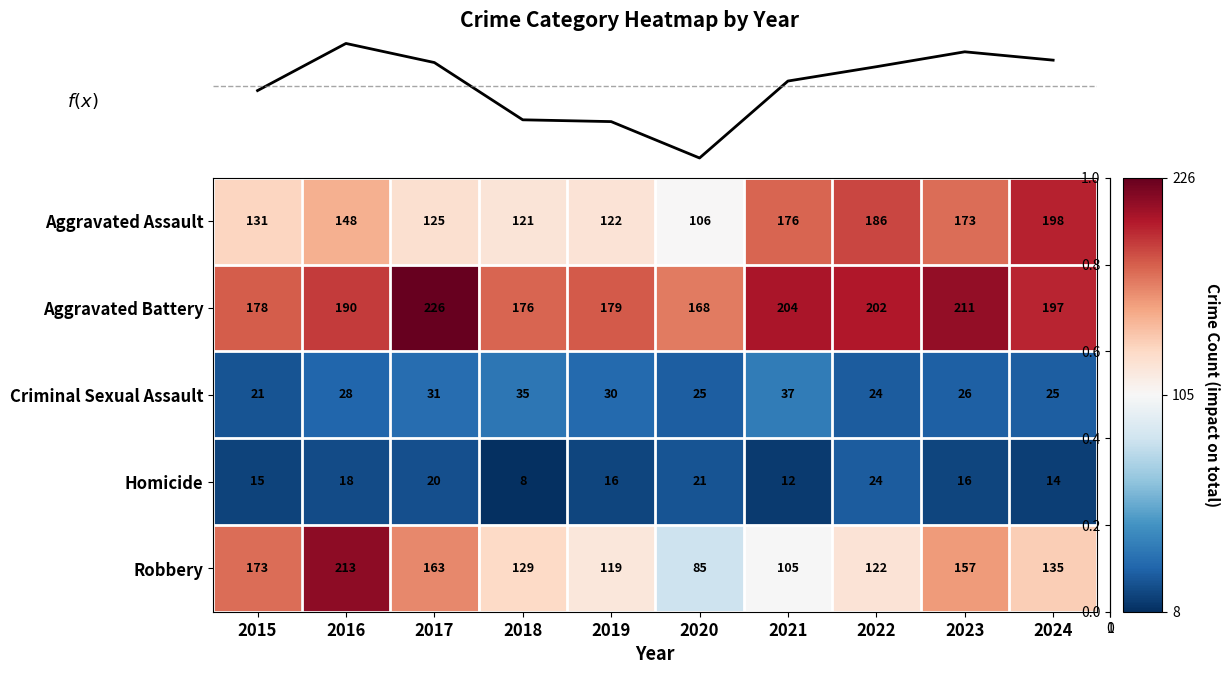

The value of Aggravated Assault at 2017 is 204. True or false?

False